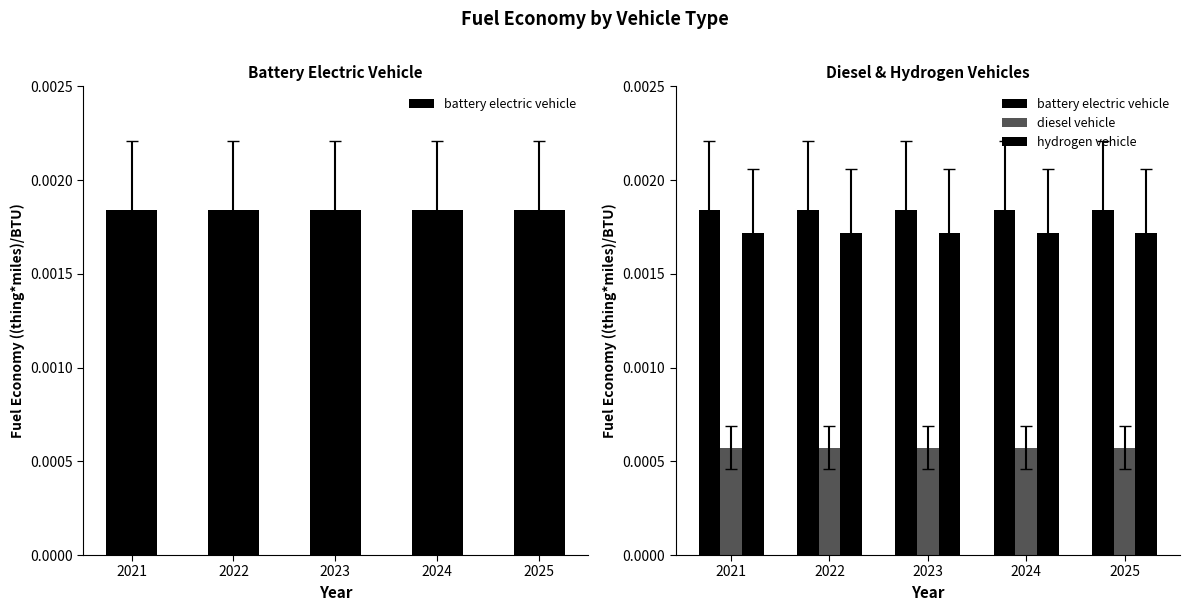

Count the number of data series in this chart.

3